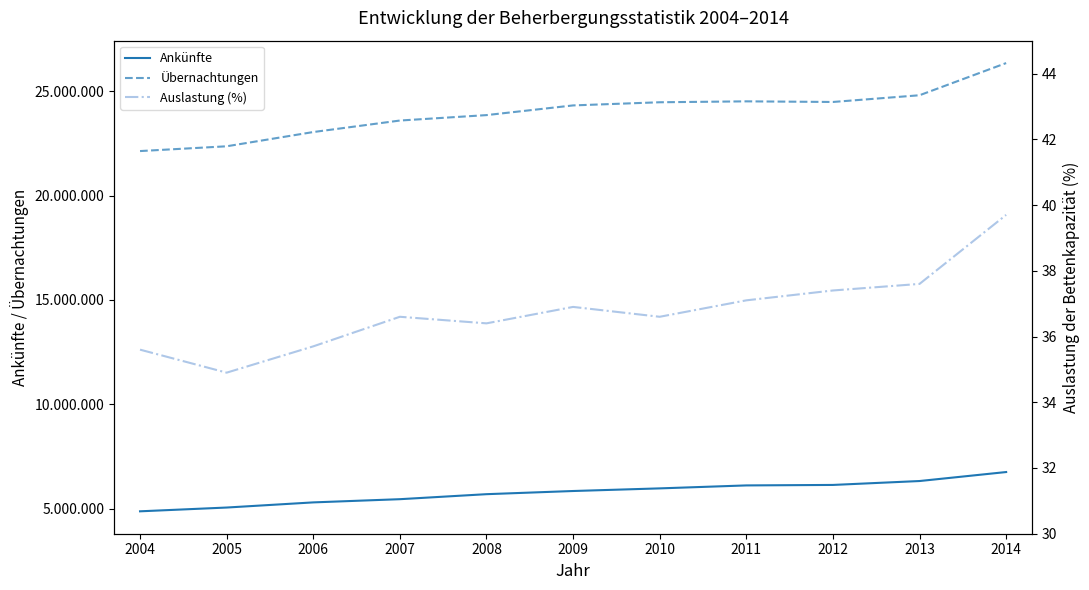

Reading left to right, list all the values displayed in this chart.

Ankünfte: 2004=4877155.0	2005=5057687.0	2006=5304234.0	2007=5457810.0	2008=5697678.0	2009=5849644.0	2010=5975564.0	2011=6117430.0	2012=6140549.0	2013=6327623.0	2014=6758071.0
Übernachtungen: 2004=22132760.0	2005=22361555.0	2006=23044017.0	2007=23595061.0	2008=23855050.0	2009=24319268.0	2010=24470322.0	2011=24514220.0	2012=24484412.0	2013=24806220.0	2014=26347370.0
Auslastung (%): 2004=35.6	2005=34.9	2006=35.7	2007=36.6	2008=36.4	2009=36.9	2010=36.6	2011=37.1	2012=37.4	2013=37.6	2014=39.7